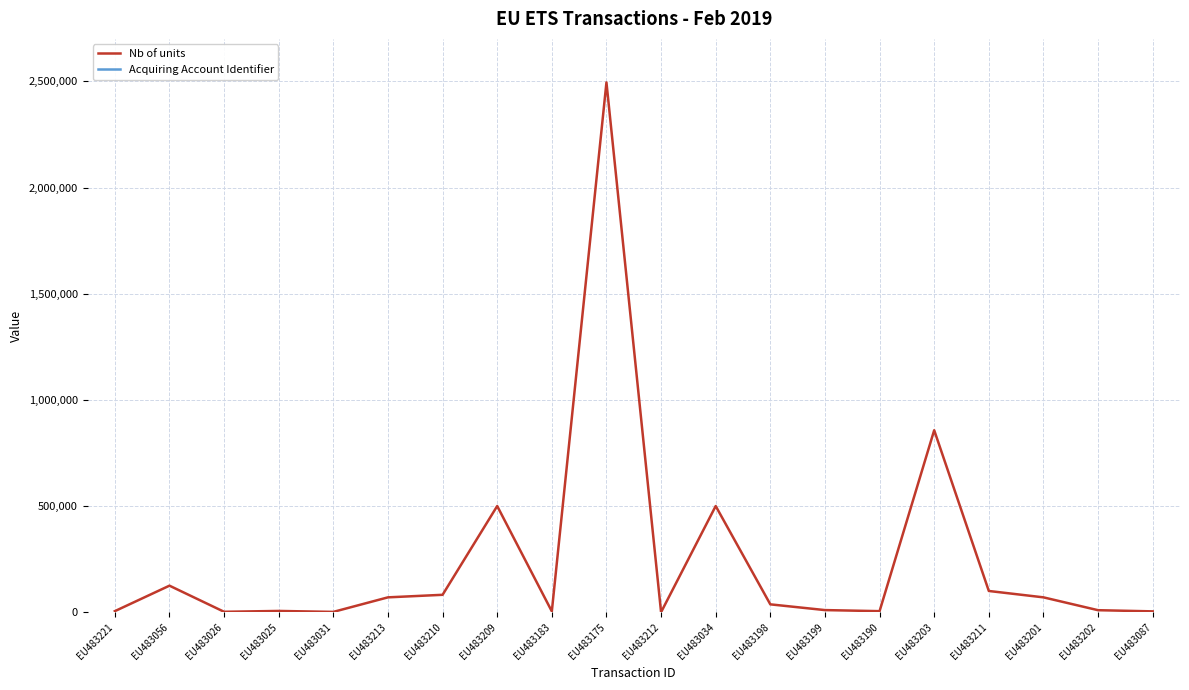

Reading left to right, extract all data points from this chart.

Nb of units: EU483221=5000	EU483056=125000	EU483026=2000	EU483025=6000	EU483031=1500	EU483213=70000	EU483210=82000	EU483209=500000	EU483183=4000	EU483175=2495000	EU483212=39	EU483034=500000	EU483198=37000	EU483199=10000	EU483190=5000	EU483203=857000	EU483211=100000	EU483201=70000	EU483202=9500	EU483087=4000
Acquiring Account Identifier: EU483221=5002787	EU483056=5004635	EU483026=5012398	EU483025=5012473	EU483031=5003545	EU483213=5017041	EU483210=5017041	EU483209=5017041	EU483183=5013556	EU483175=5016991	EU483212=5021722	EU483034=5008238	EU483198=5003419	EU483199=5012642	EU483190=5023148	EU483203=5017041	EU483211=5017041	EU483201=5017912	EU483202=5002605	EU483087=5027124